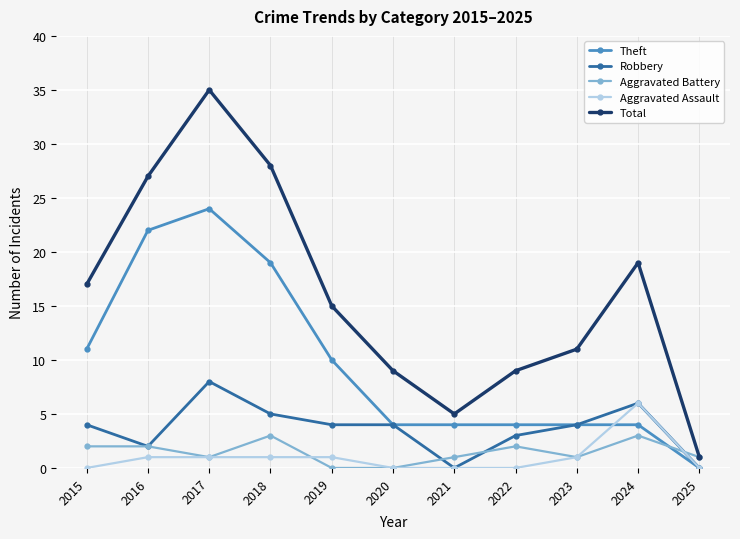

True or false: Aggravated Assault has a value of 2 at 2015.

False